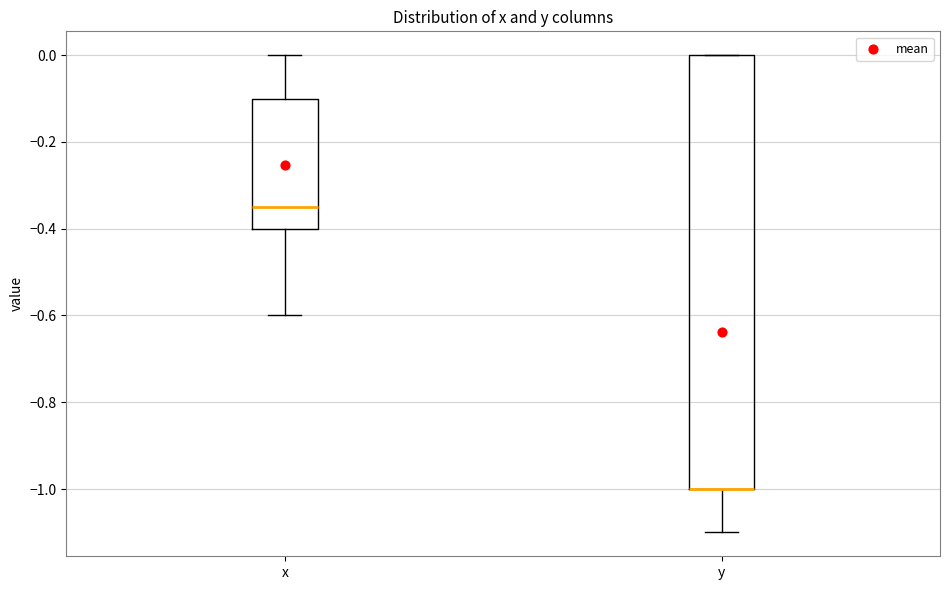

Reading left to right, read every box against the y-axis: the position of its median line, the range the box covers, and the ends of its whiskers. The values are not printed on the chart, so give them approximately, as read against the axis.

x: median -0.34, box -0.40 to -0.10, whiskers -0.60 to 0.00
y: median -1.00 (drawn on the box's lower edge), box -1.00 to 0.00, whiskers -1.10 to 0.00